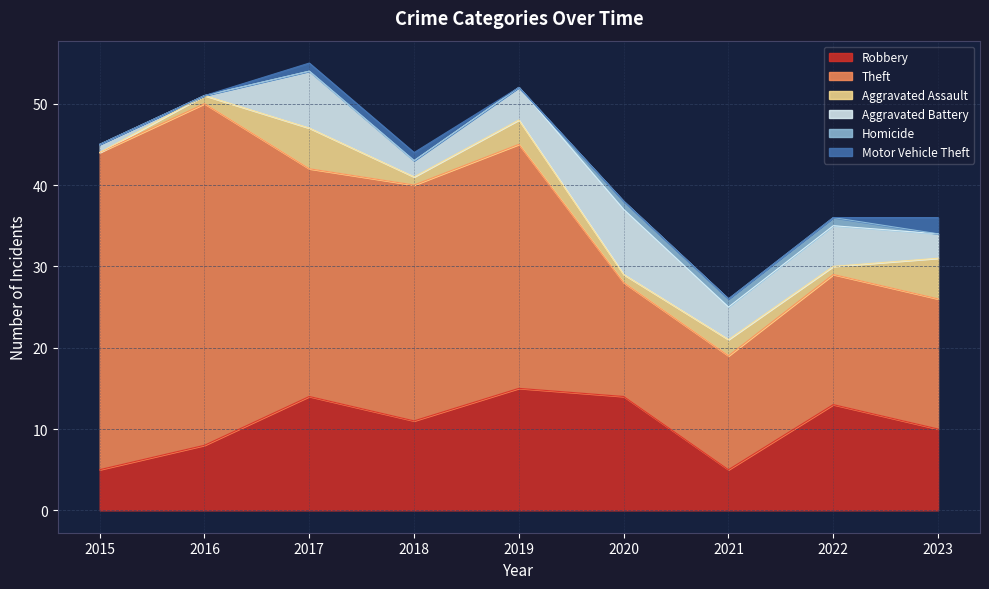

The value of Aggravated Assault at 2018 is 1. True or false?

True